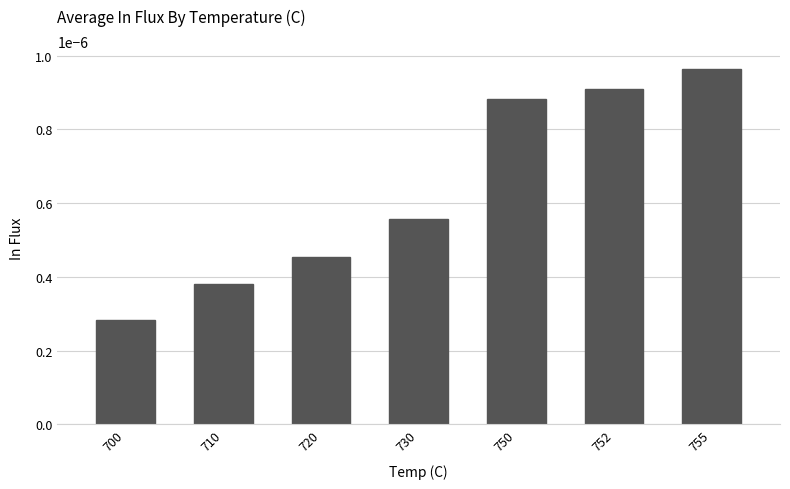

List the labels in order of value, smallest first.

700, 710, 720, 730, 750, 752, 755